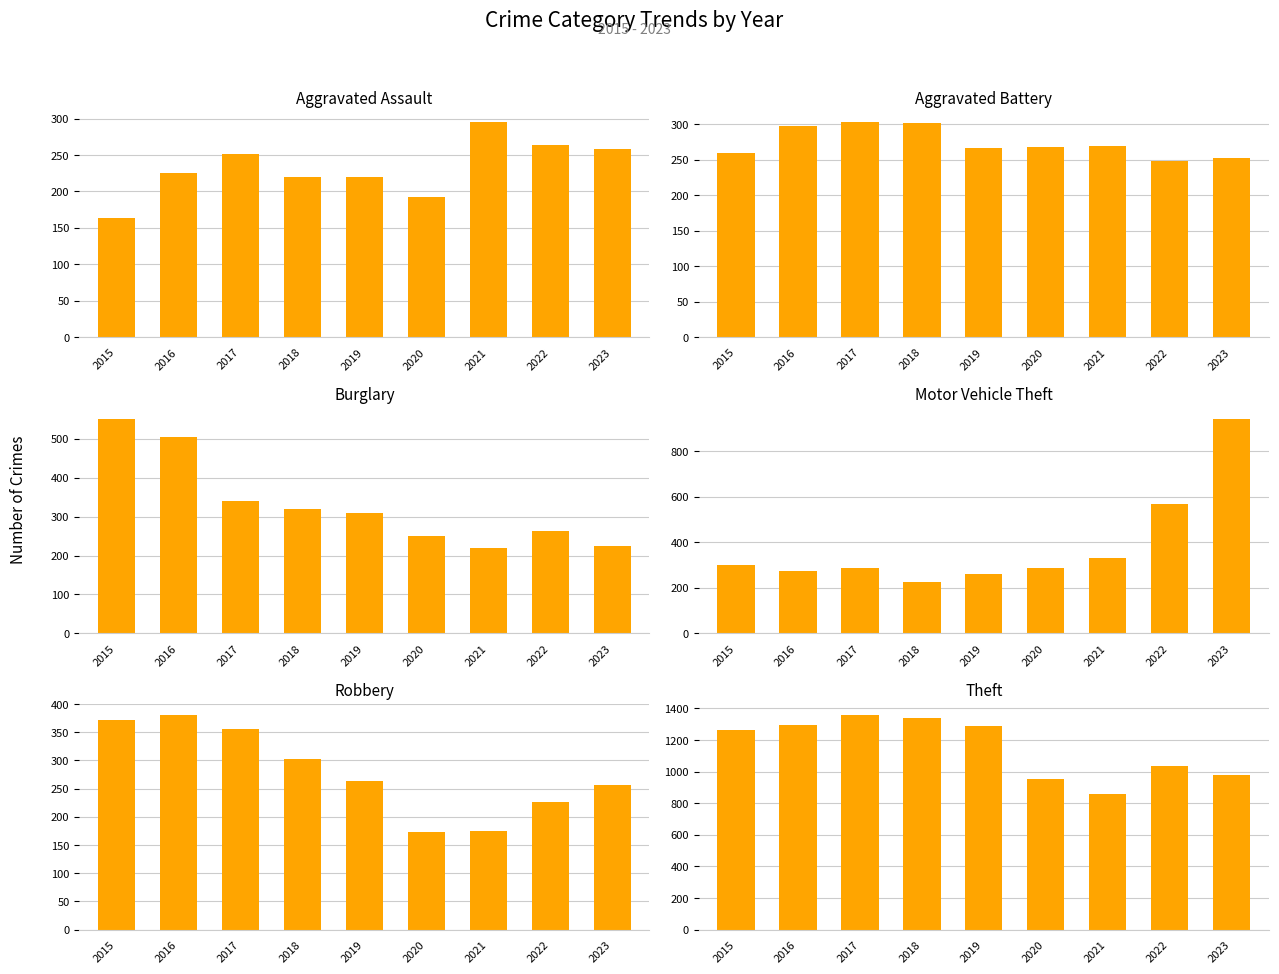

The Aggravated Battery series shows 259 at 2015. True or false?

True